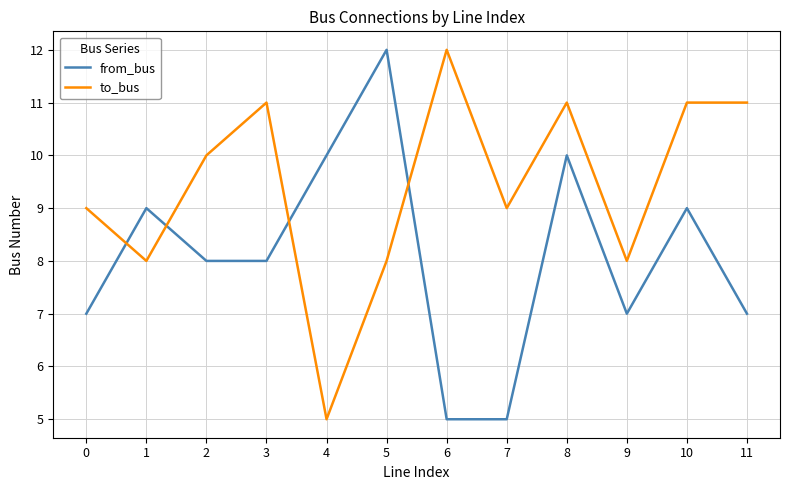

At how many categories does at least one series exceed 7?

12